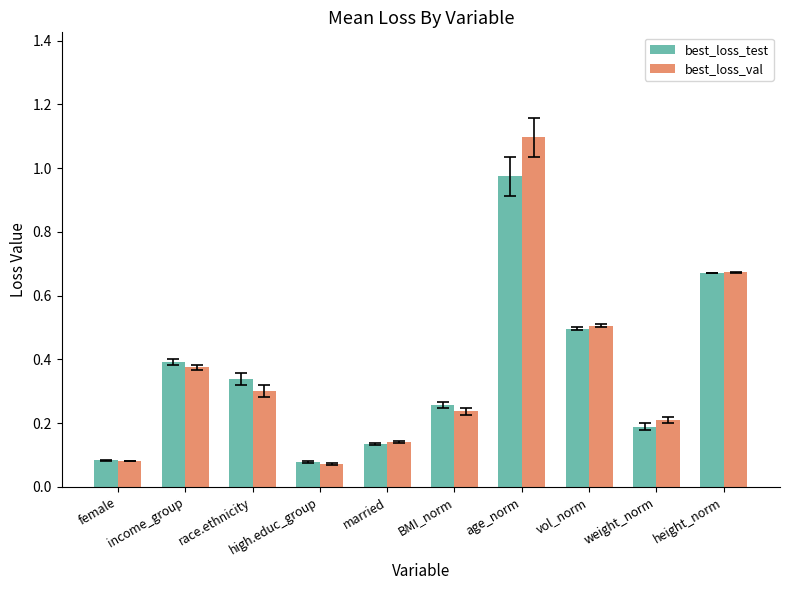

What is the label of the 6th bar from the right?

married